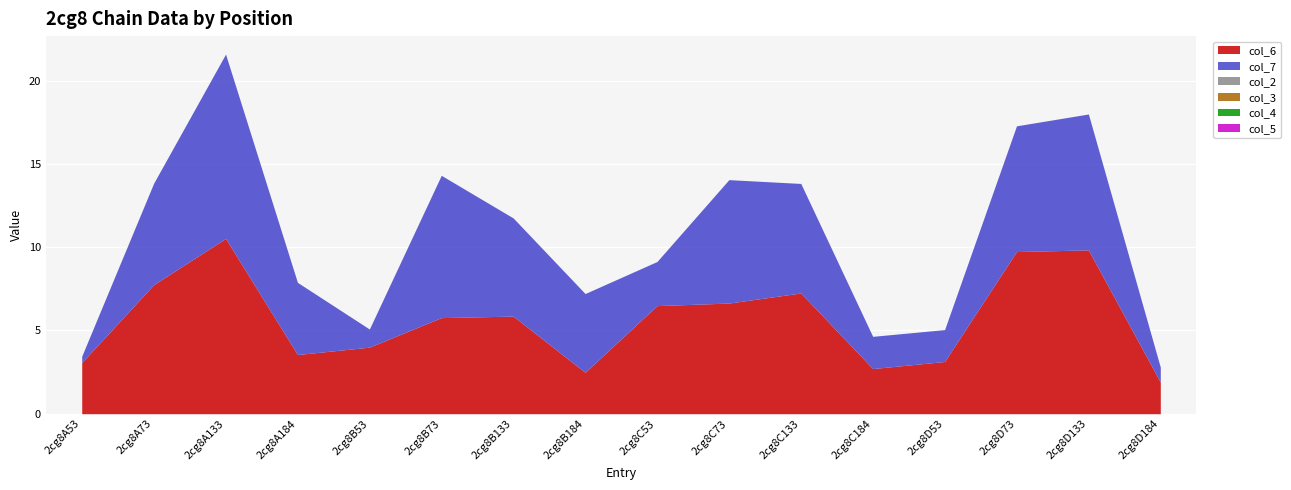

What is the label of the 11th point from the left?

2cg8C133